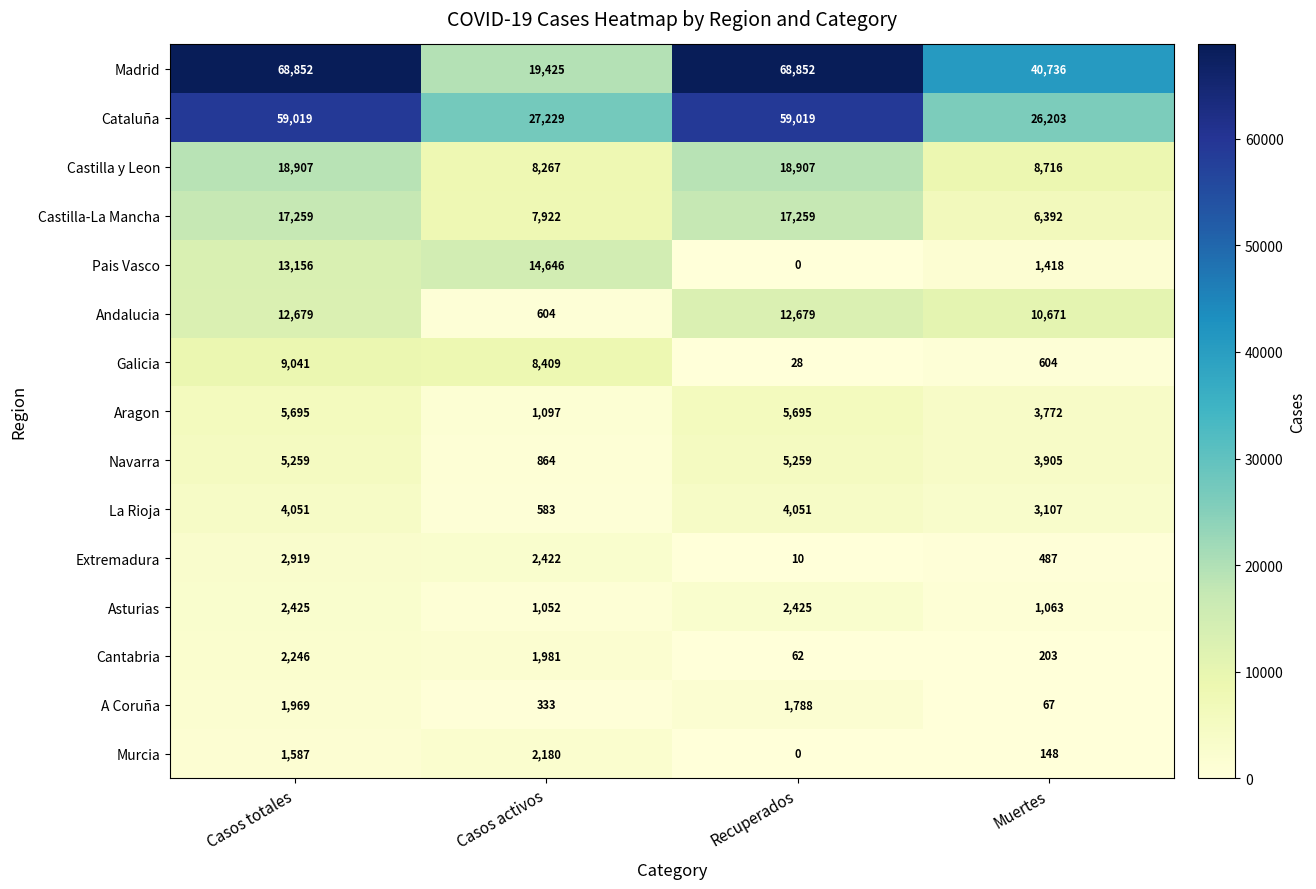

What is the difference between the second highest and minimum values in the Extremadura series?

2412